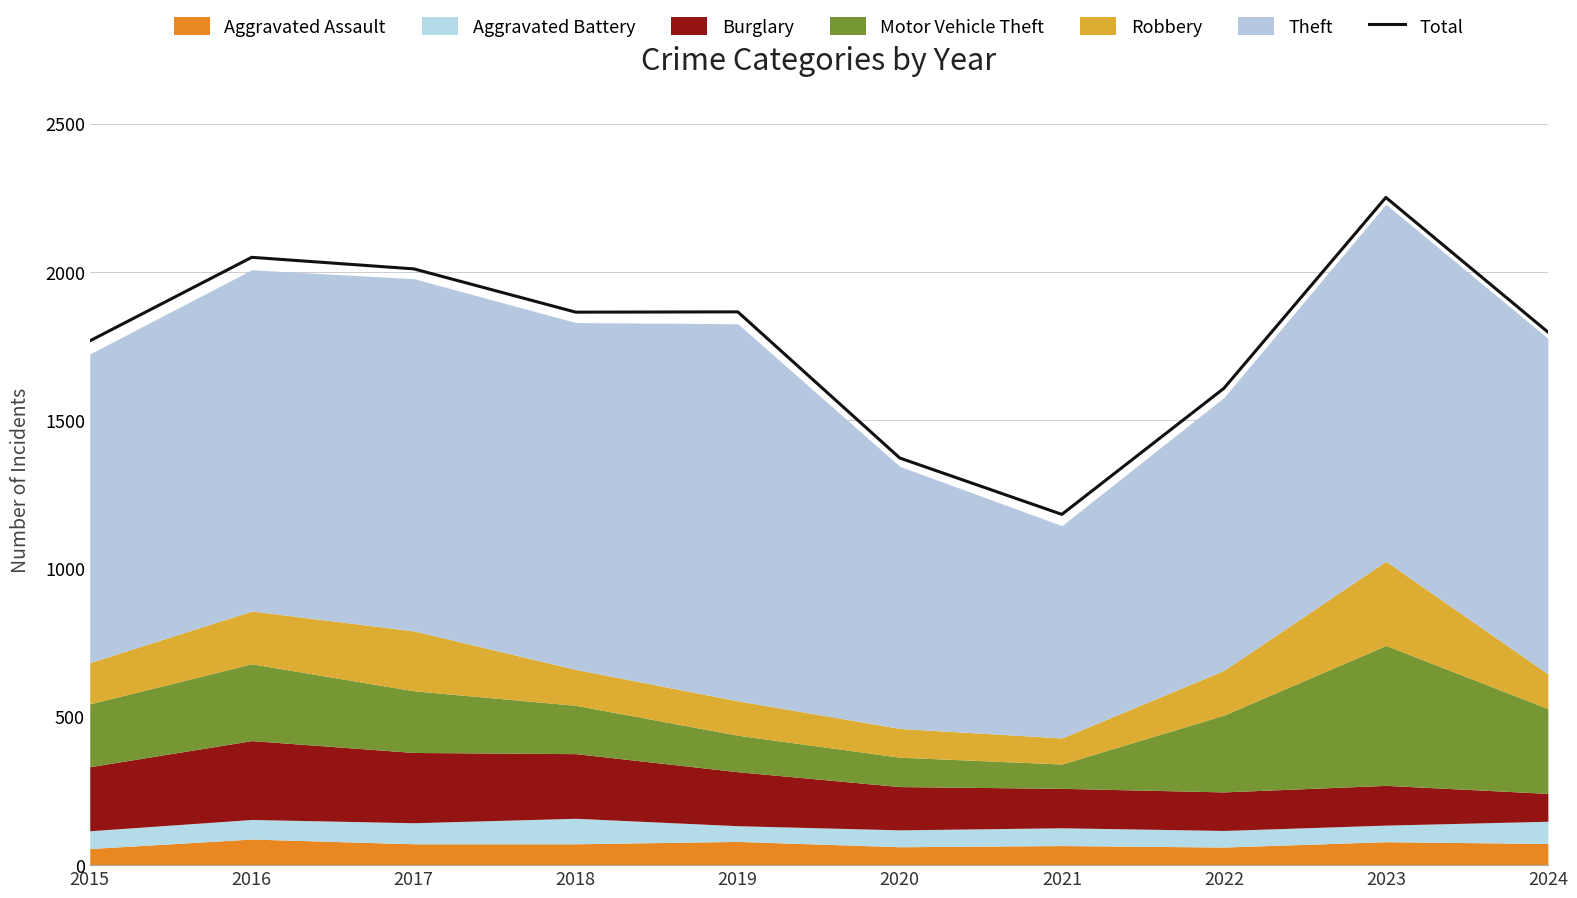

Reading right to left, transcribe all the data shown in this chart.

2024=1798	2023=2252	2022=1608	2021=1183	2020=1373	2019=1866	2018=1865	2017=2011	2016=2050	2015=1768